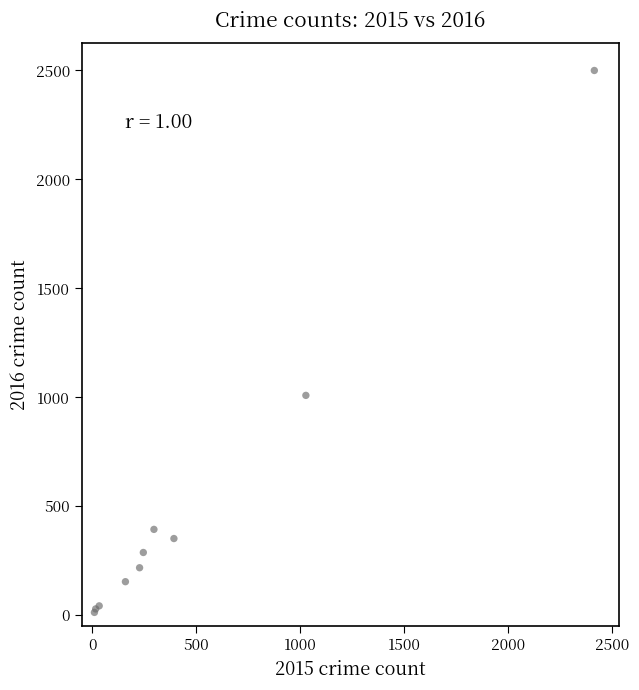

What Y value in the scatter plot is closest to 1256?

1009